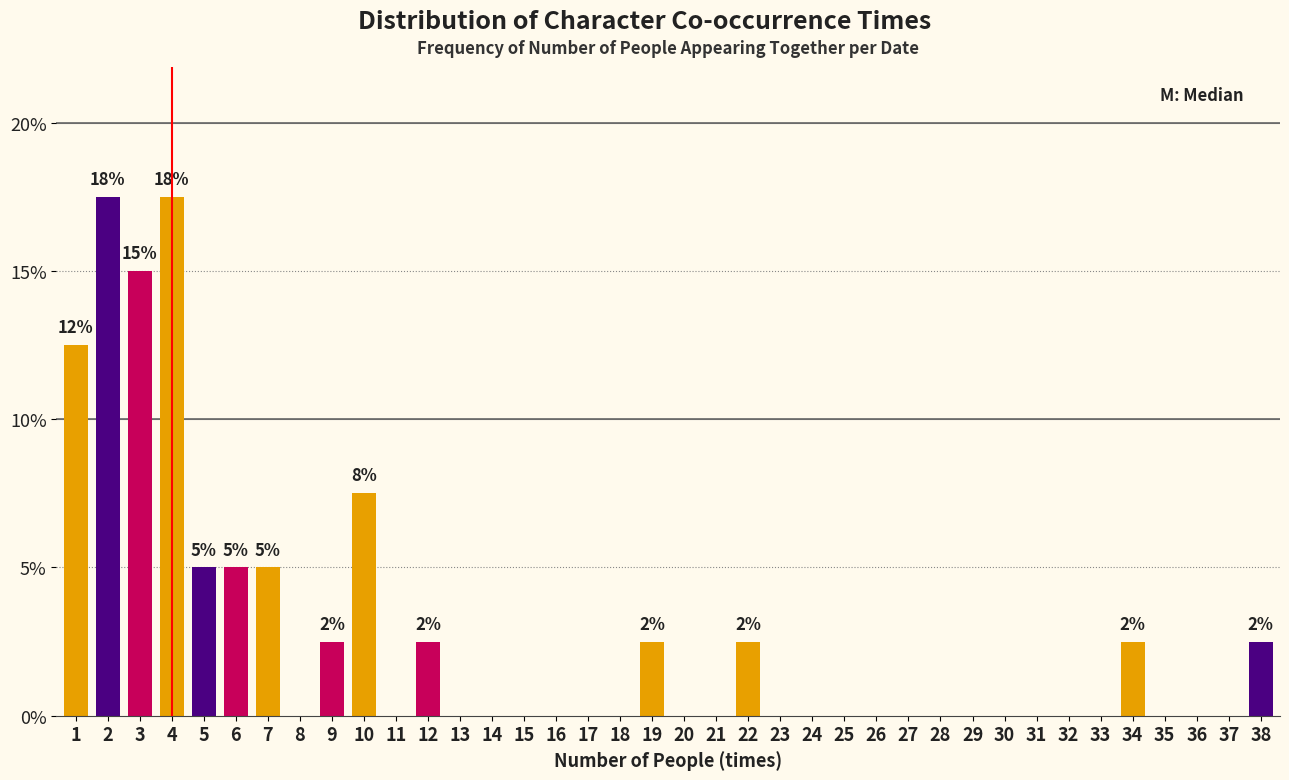

What is the greatest value displayed?

17.5